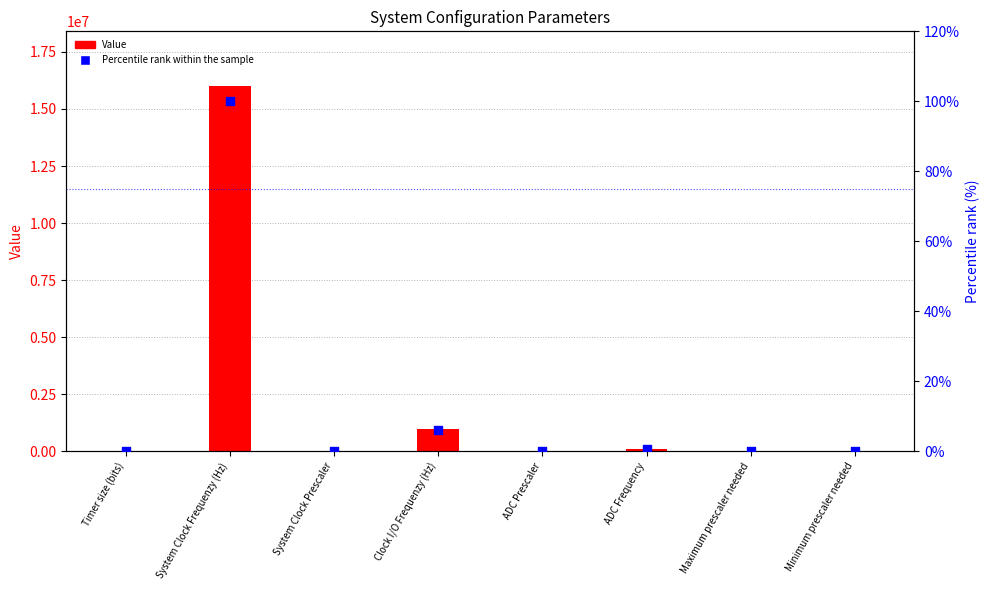

At which category is the sum across all series the highest?

System Clock Frequenzy (Hz)